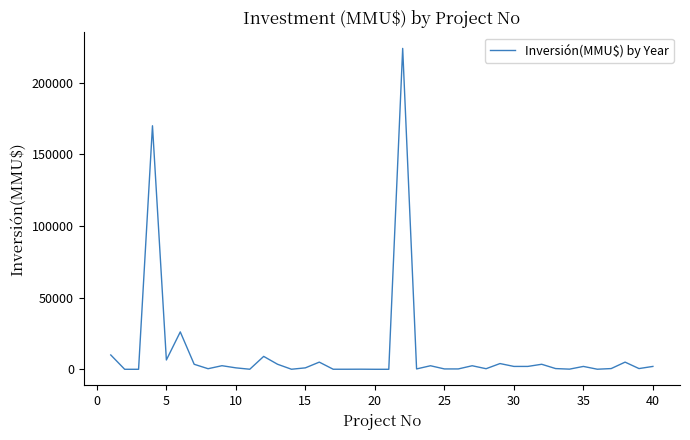

What is the maximum value shown in the chart?

224000